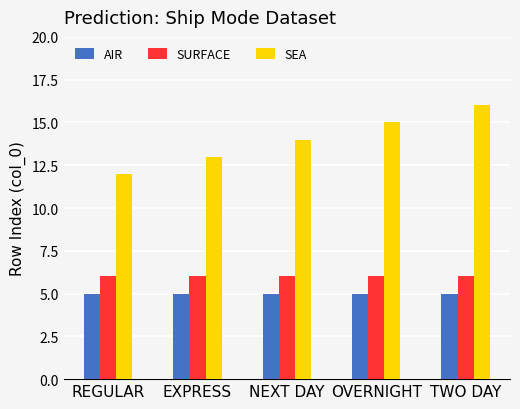

How many data points does each series have?

5